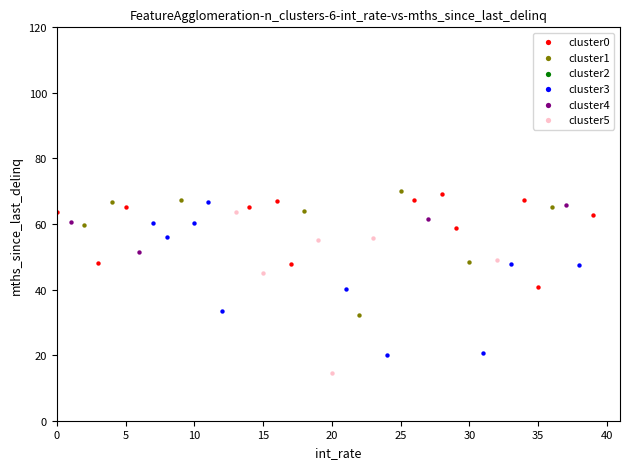

Which series reaches the minimum Y coordinate?

cluster5